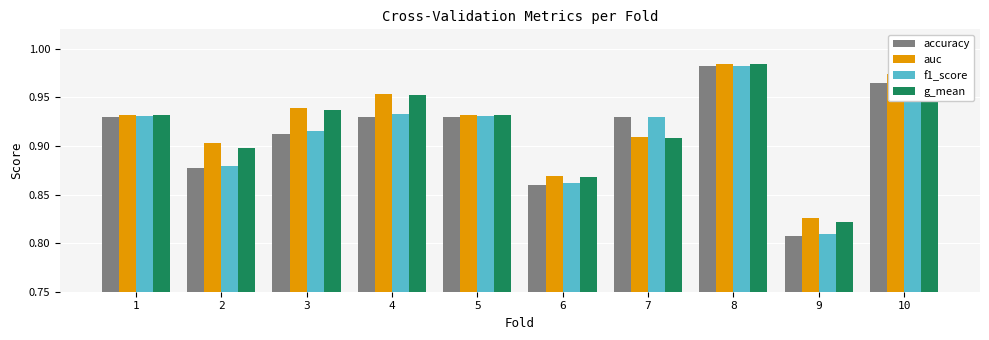

What is the total value across all series at 2?

3.6